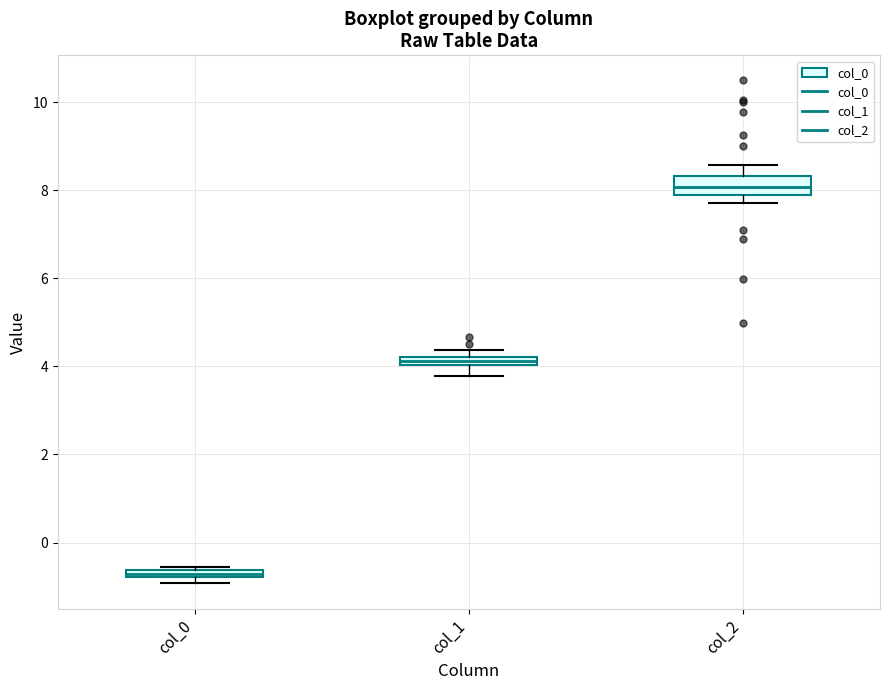

Where is the lower edge of the box for col_0 on the y-axis? The values are not printed on the chart, so give them approximately, as read against the axis.

-0.8